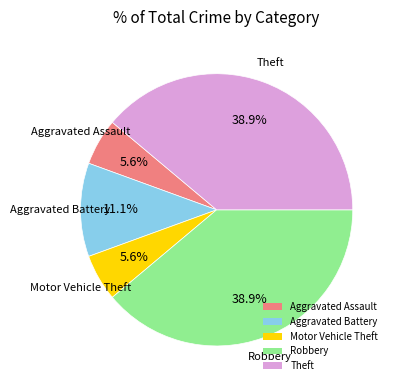

Combined, do Theft and Aggravated Assault account for over 50%?

No